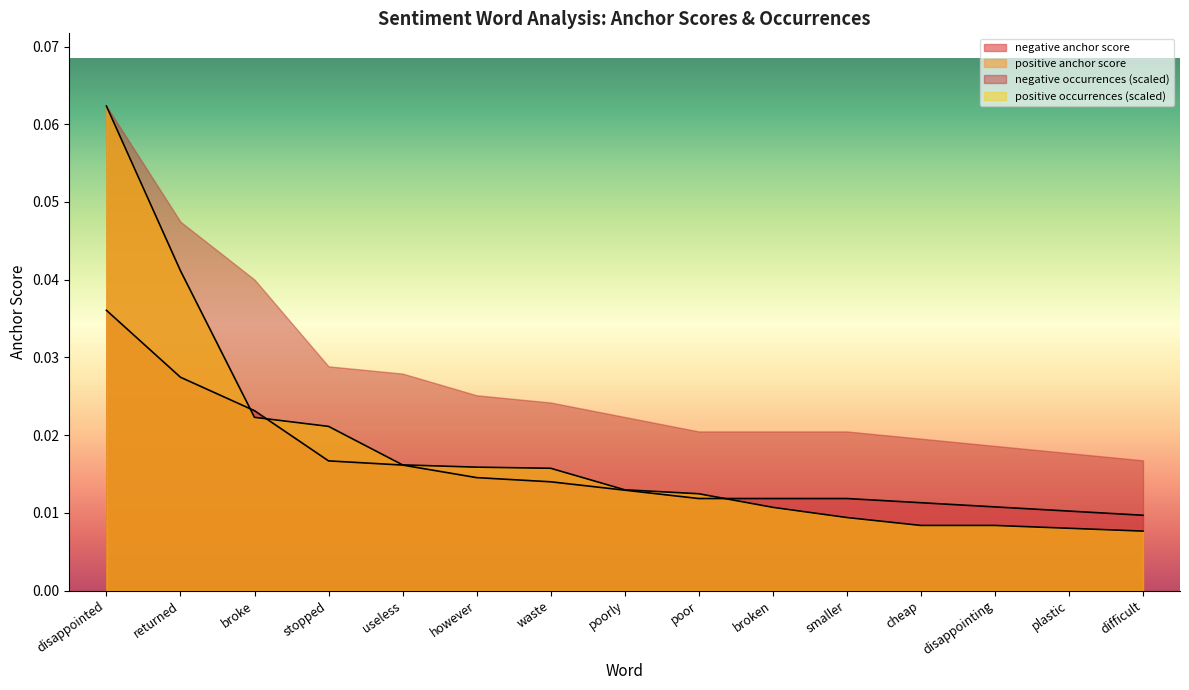

What is the greatest value displayed?

0.1